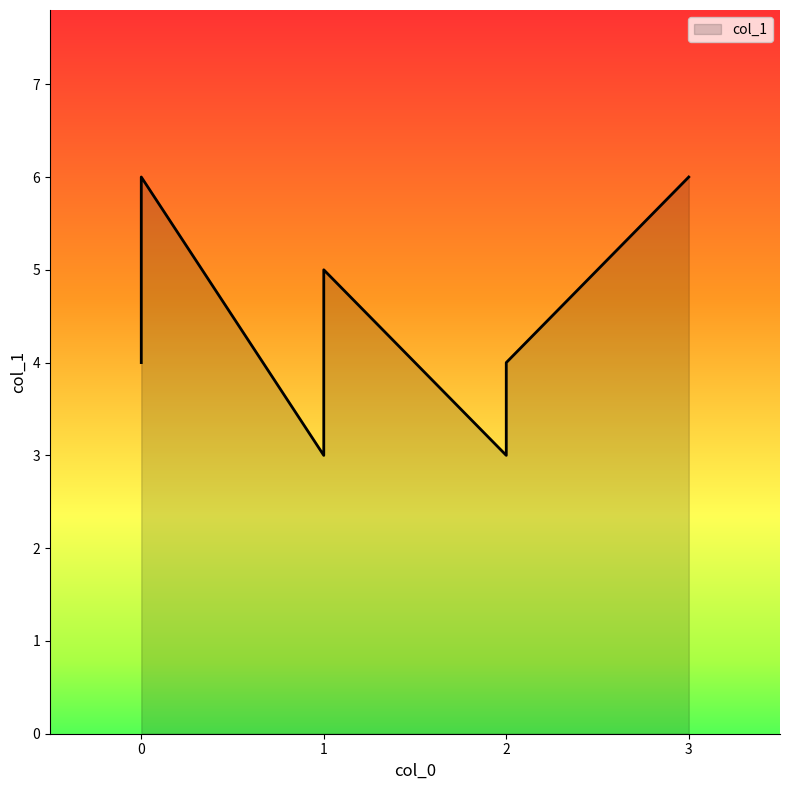

Which category has the lowest value across all series?

2